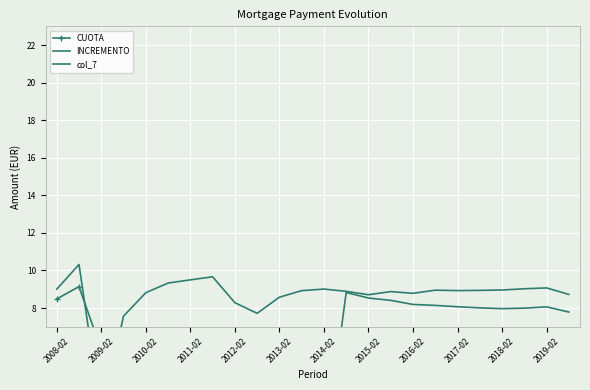

True or false: CUOTA and INCREMENTO cross at least once.

True